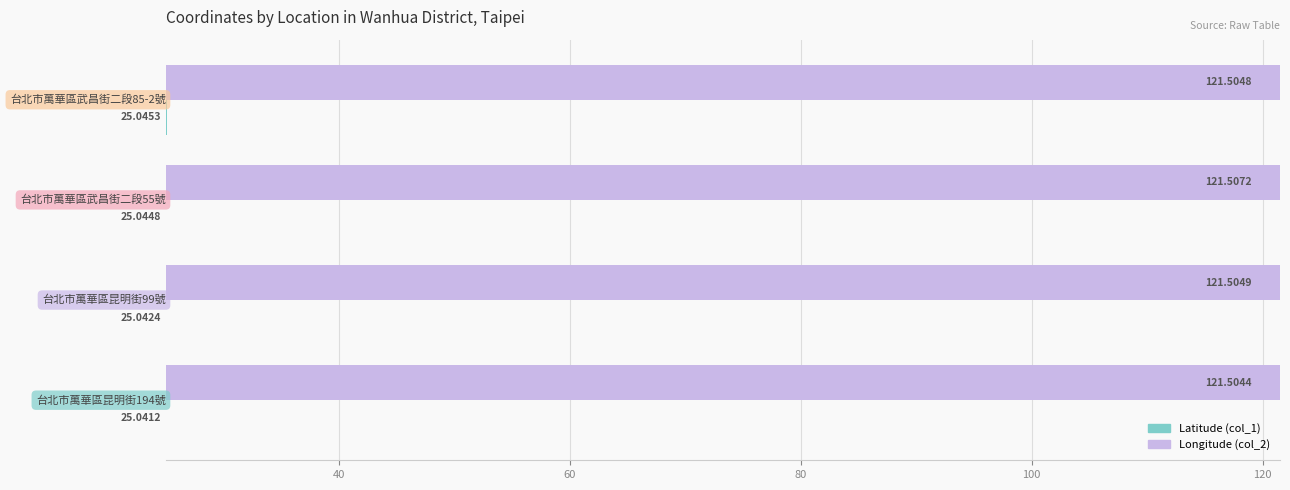

What are all the series names shown in the legend?

Latitude (col_1), Longitude (col_2)